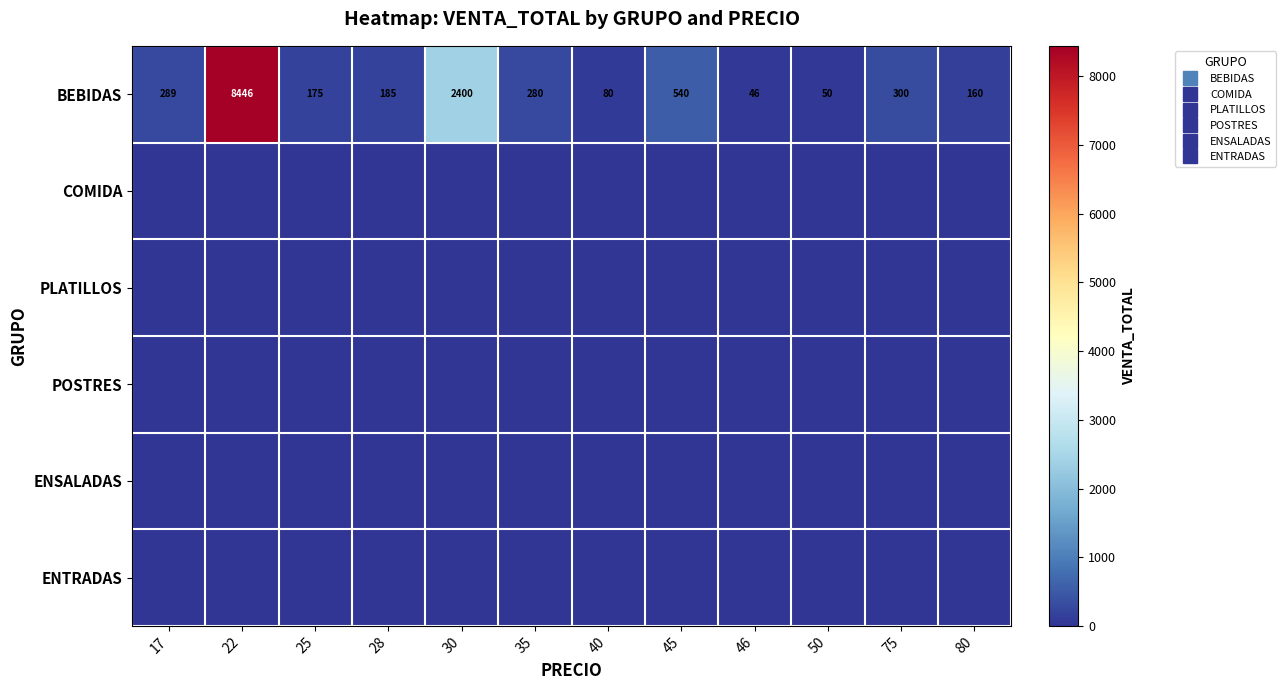

List the labels in order of BEBIDAS value, largest first.

22, 30, 45, 75, 17, 35, 28, 25, 80, 40, 50, 46